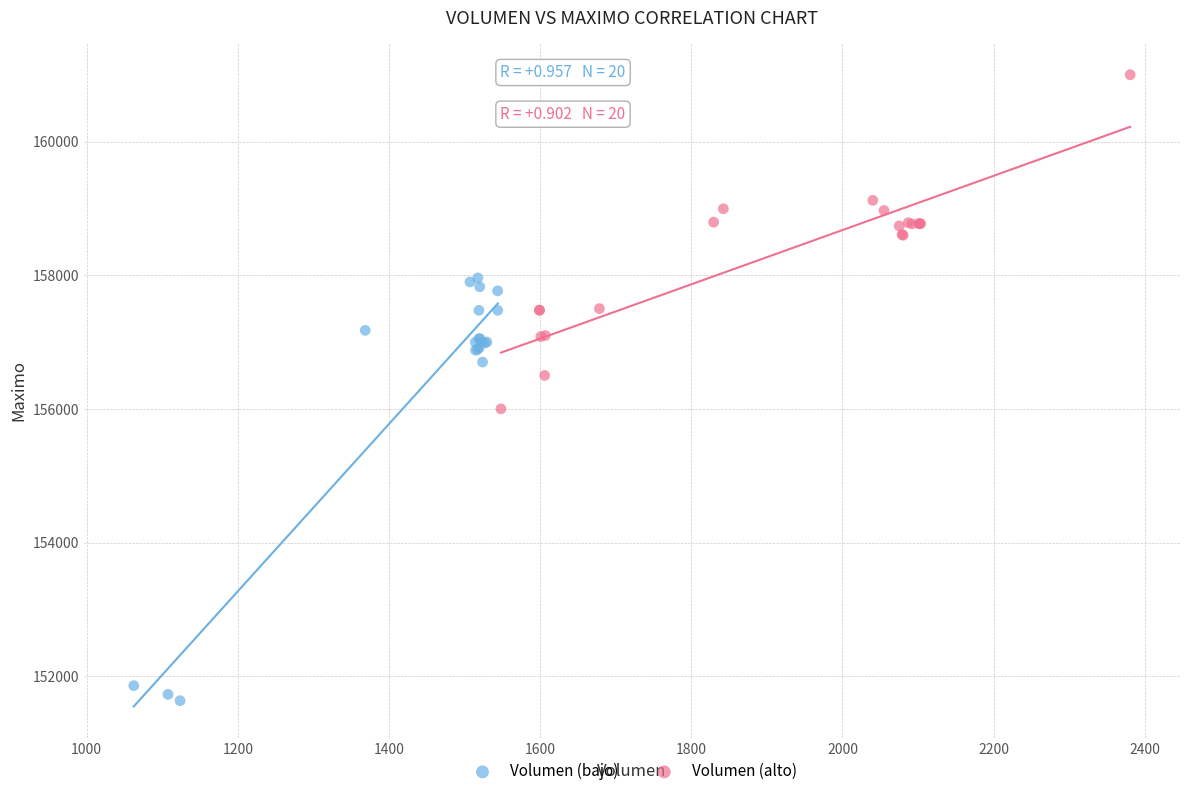

Which series reaches the maximum Y coordinate?

Volumen (alto)